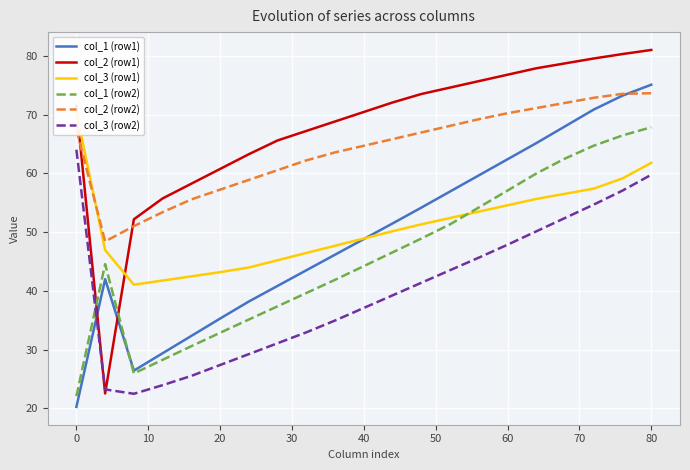

True or false: col_1 (row1) and col_3 (row2) cross at least once.

True